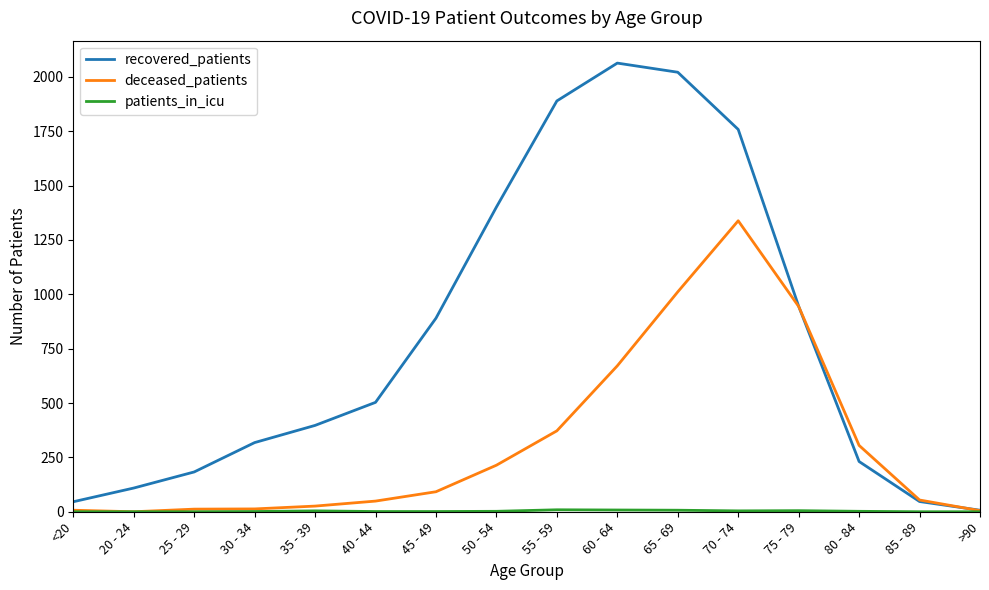

How many lines are shown in the chart?

3